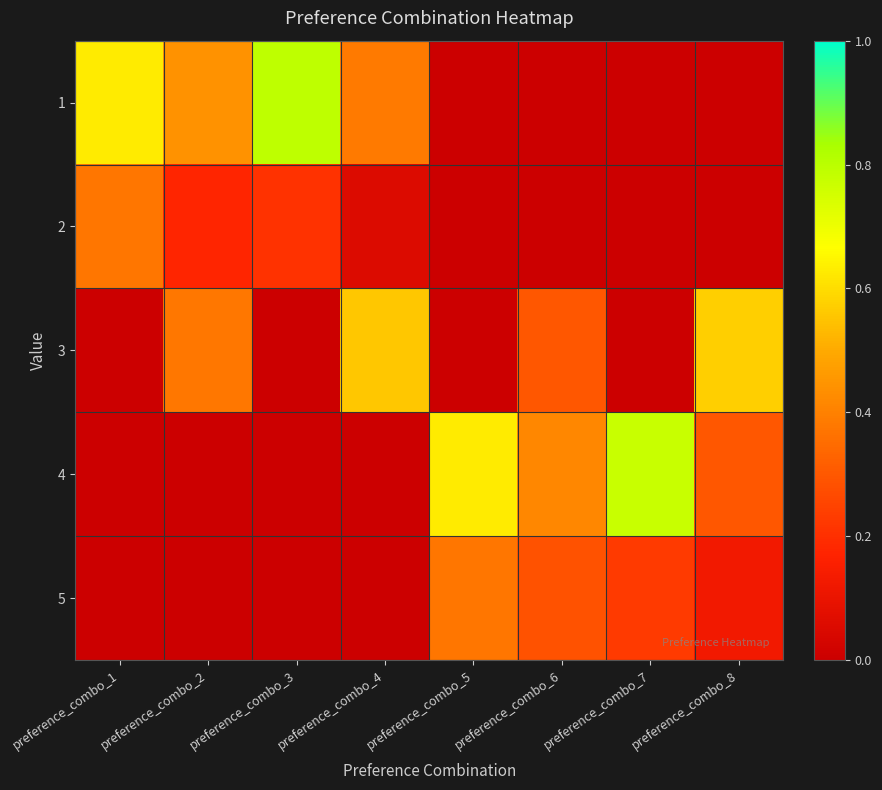

At how many categories does at least one series exceed 0?

8